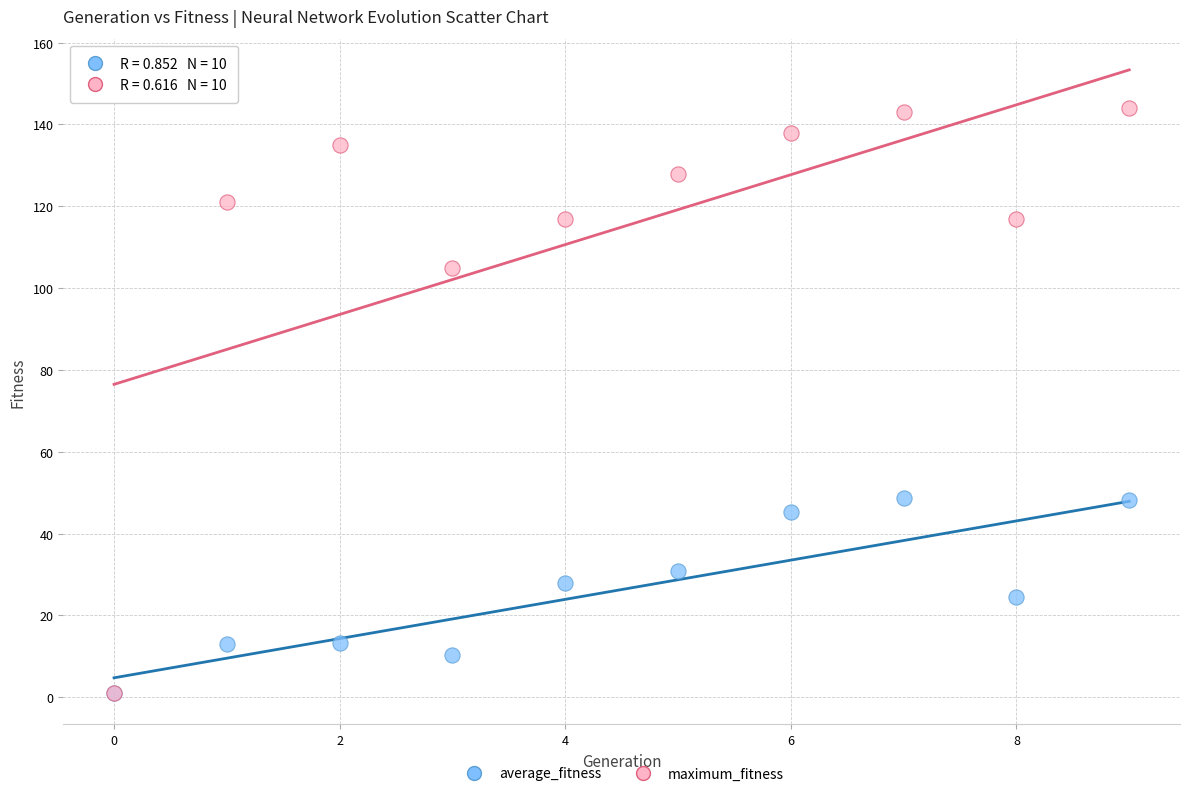

What are all the series names shown in the legend?

average_fitness, maximum_fitness